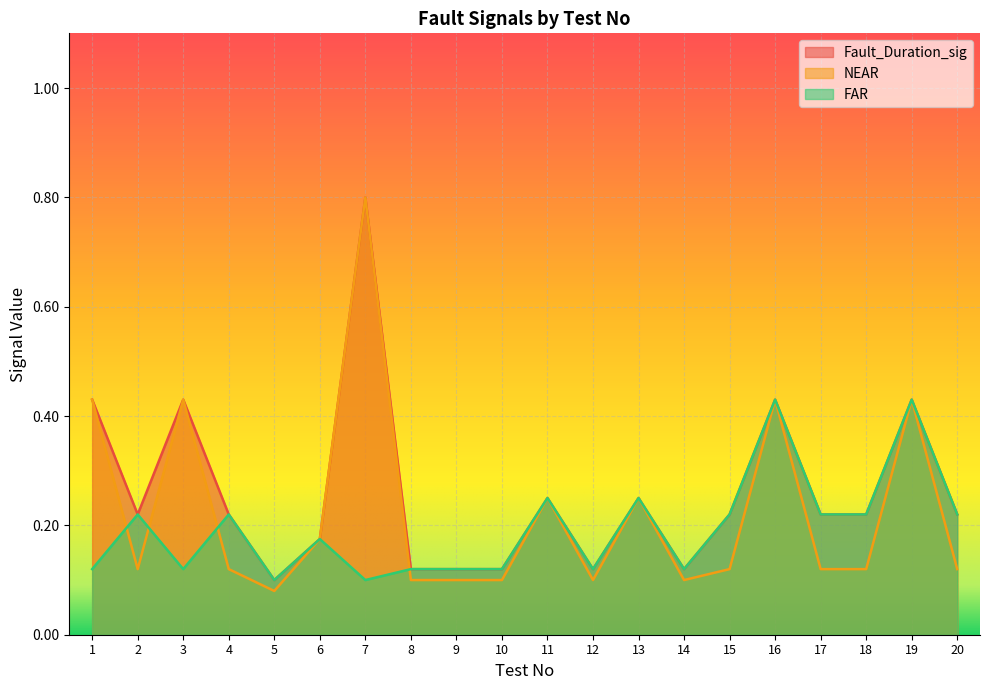

Reading left to right, what are all the values shown in this chart?

Fault_Duration_sig: 1=0.4	2=0.2	3=0.4	4=0.2	5=0.1	6=0.2	7=0.8	8=0.1	9=0.1	10=0.1	11=0.2	12=0.1	13=0.2	14=0.1	15=0.2	16=0.4	17=0.2	18=0.2	19=0.4	20=0.2
NEAR: 1=0.4	2=0.1	3=0.4	4=0.1	5=0.1	6=0.2	7=0.8	8=0.1	9=0.1	10=0.1	11=0.2	12=0.1	13=0.2	14=0.1	15=0.1	16=0.4	17=0.1	18=0.1	19=0.4	20=0.1
FAR: 1=0.1	2=0.2	3=0.1	4=0.2	5=0.1	6=0.2	7=0.1	8=0.1	9=0.1	10=0.1	11=0.2	12=0.1	13=0.2	14=0.1	15=0.2	16=0.4	17=0.2	18=0.2	19=0.4	20=0.2